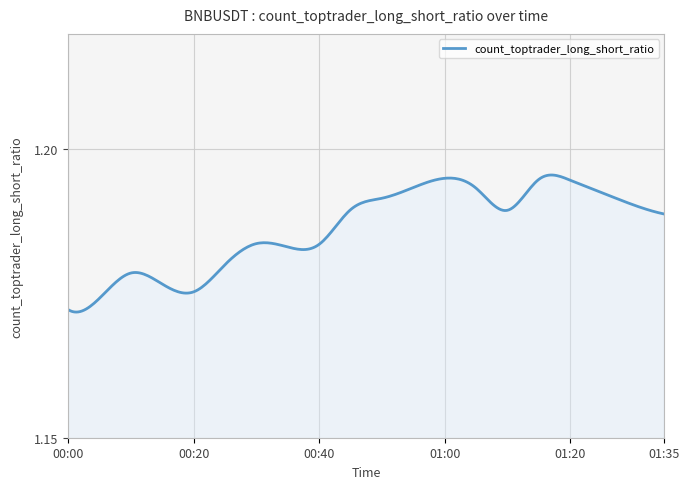

How many interior local valleys (lower than both neighbors) does the data have?

3